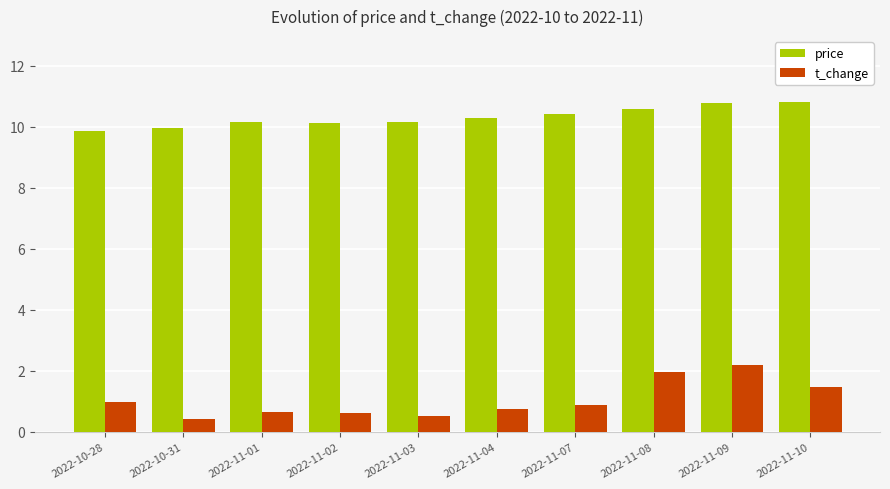

The value of price at 2022-11-02 is 3.0. True or false?

False